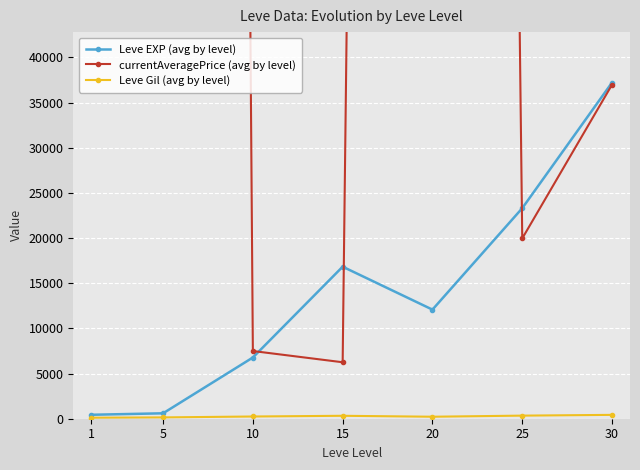

True or false: Leve Gil (avg by level) and currentAveragePrice (avg by level) intersect in this chart.

False